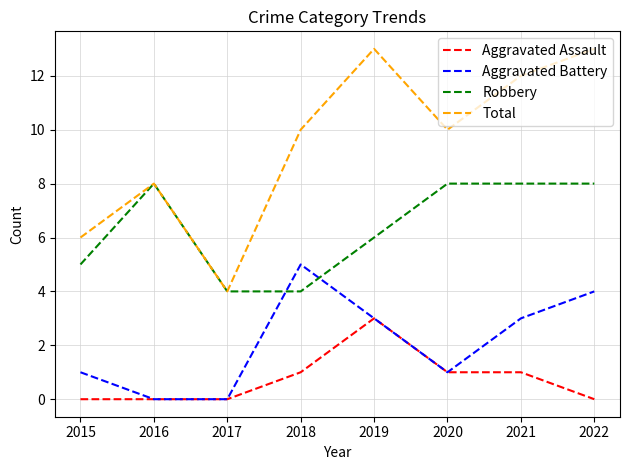

What is the difference between the maximum and minimum values in the Robbery series?

4